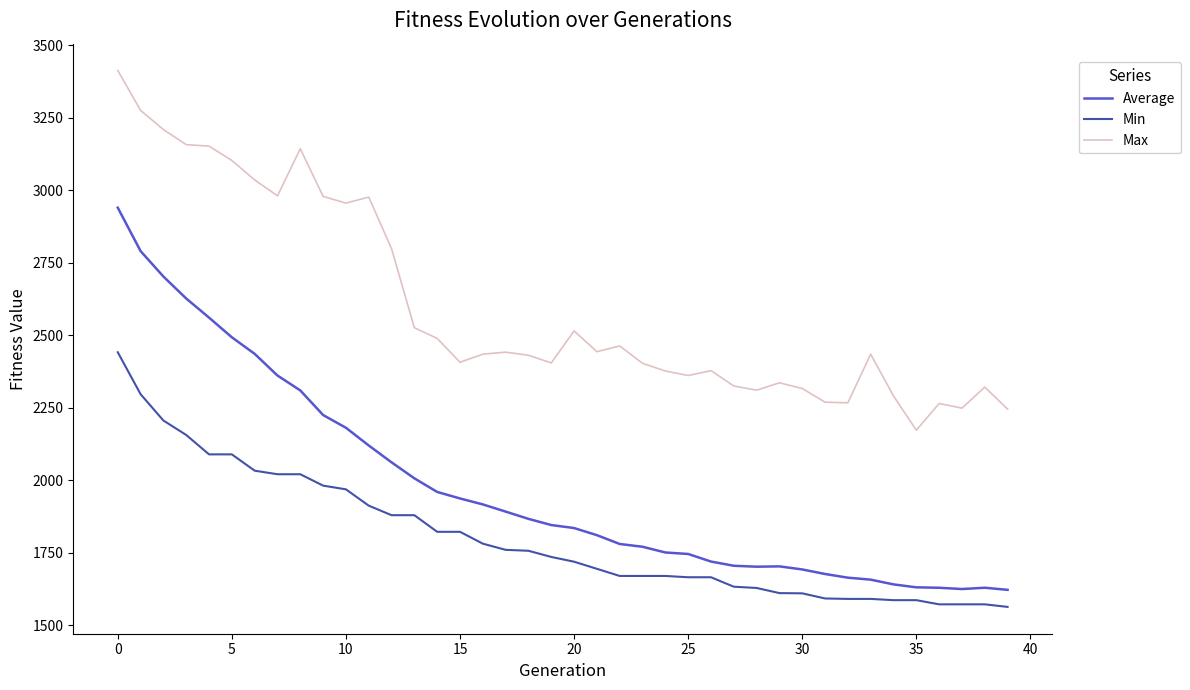

Rank the series by their maximum value, from lowest to highest.

Min, Average, Max